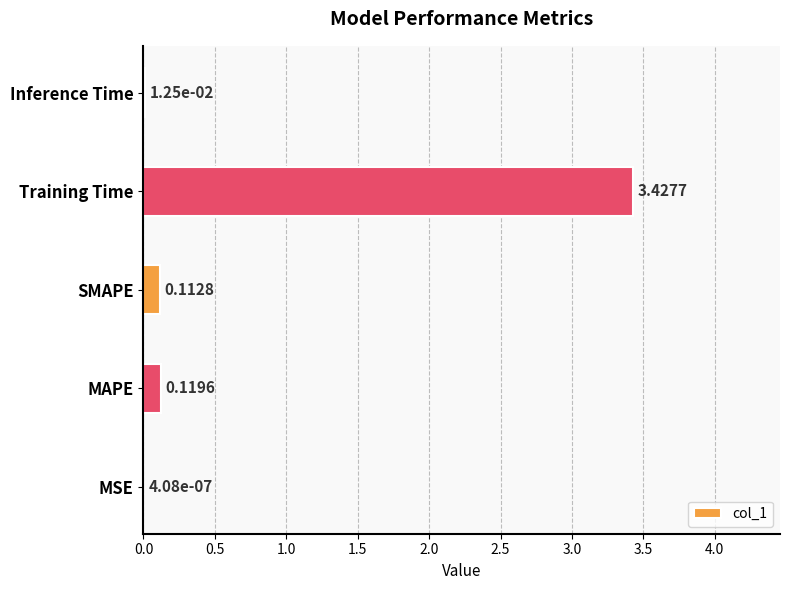

At which category does the chart reach its peak across all series?

Training Time